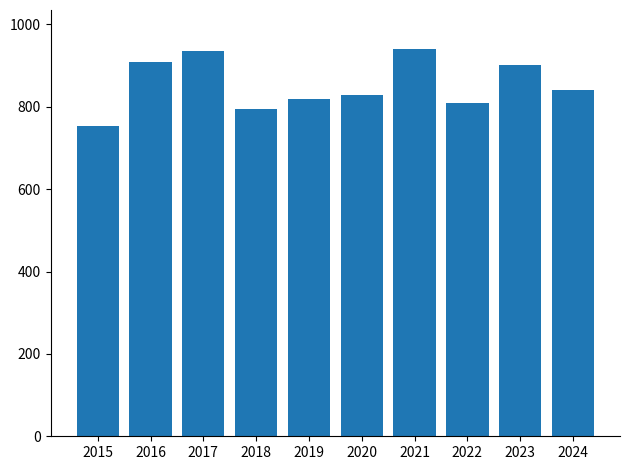

What is the minimum value shown in the chart?

754